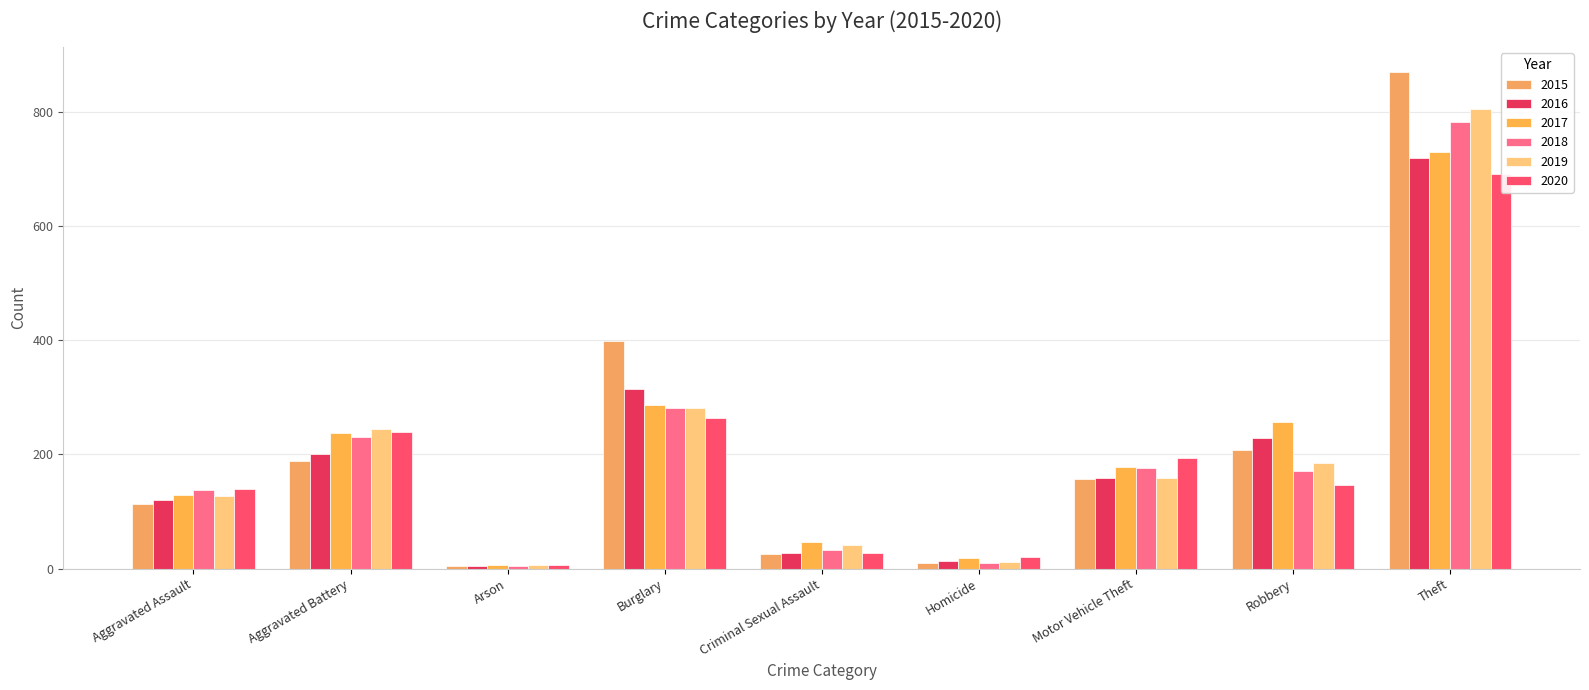

Which series has the largest total across all categories?

2015